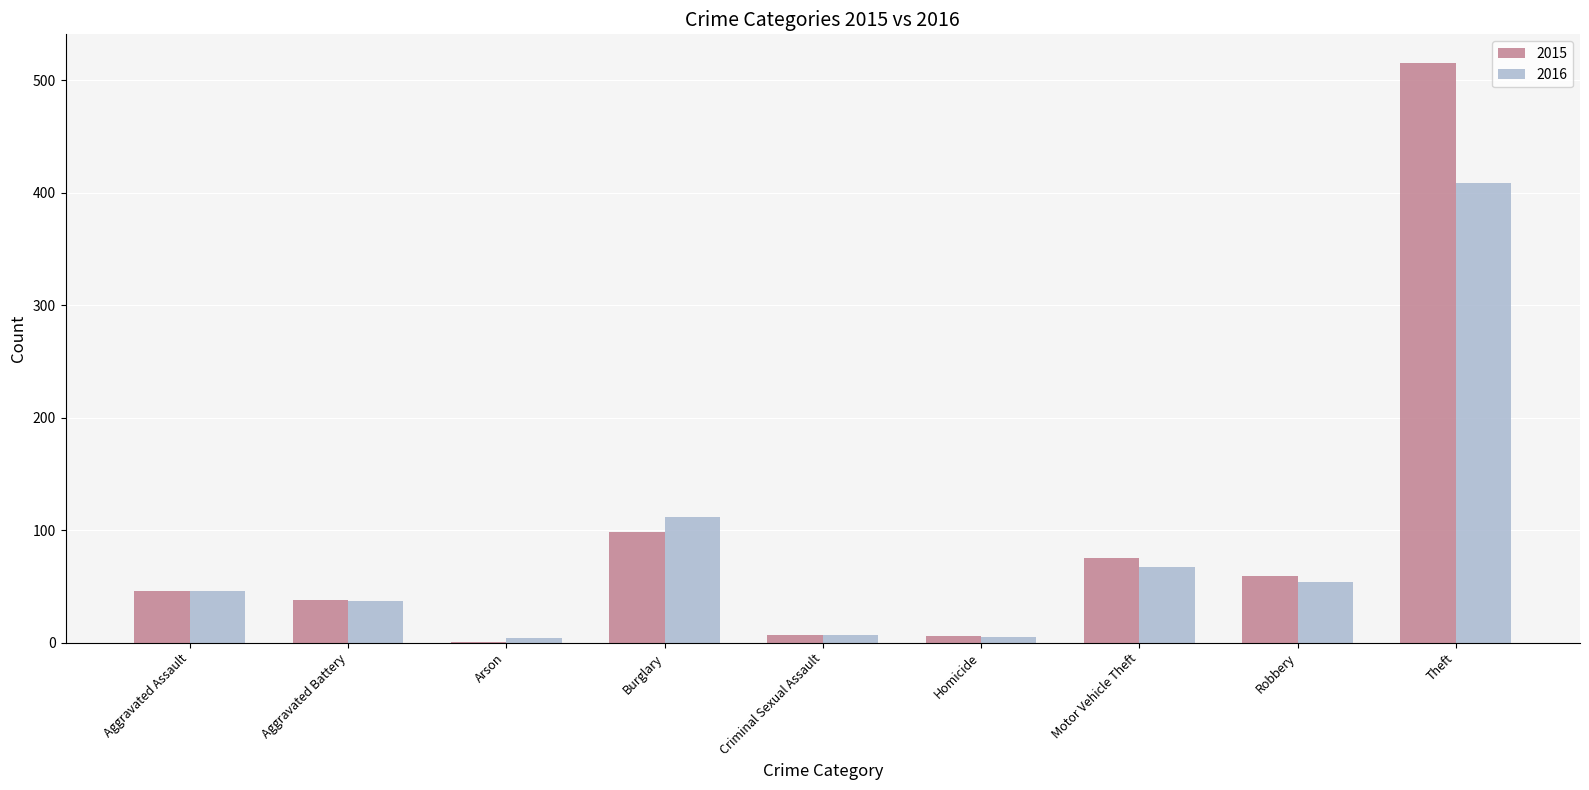

Which category has the highest value across all series?

Theft